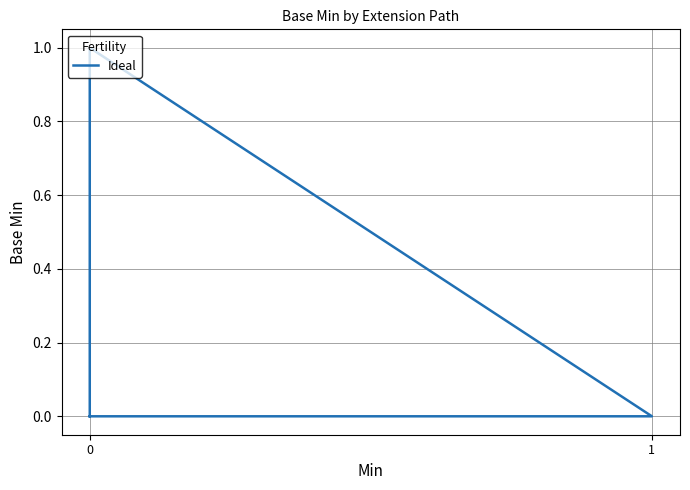

True or false: there are more than 1 points higher than both neighbors.

False